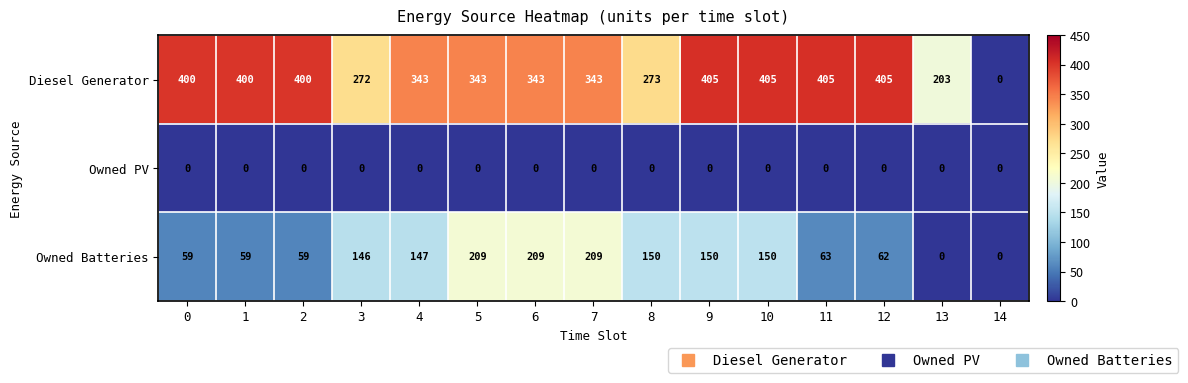

True or false: Owned Batteries has a value of 59 at 1.

True